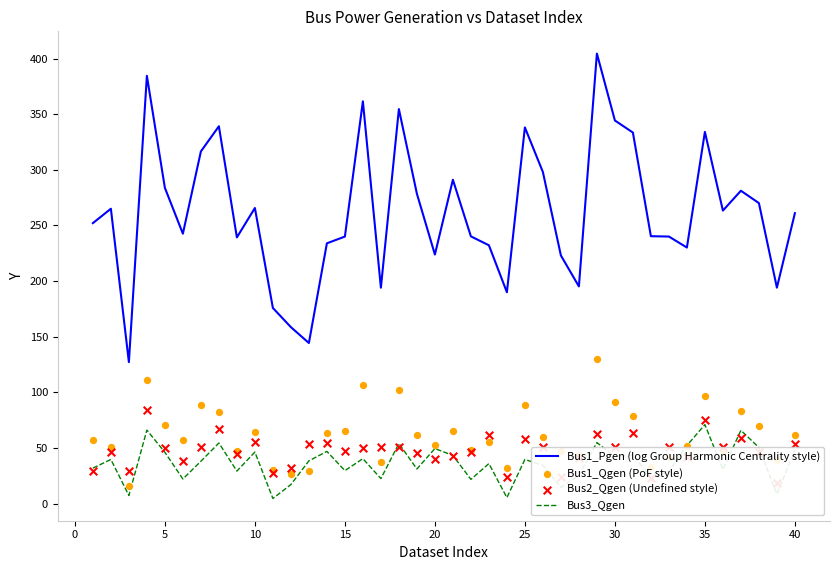

True or false: Bus1_Pgen (log Group Harmonic Centrality style) and Bus3_Qgen intersect in this chart.

False